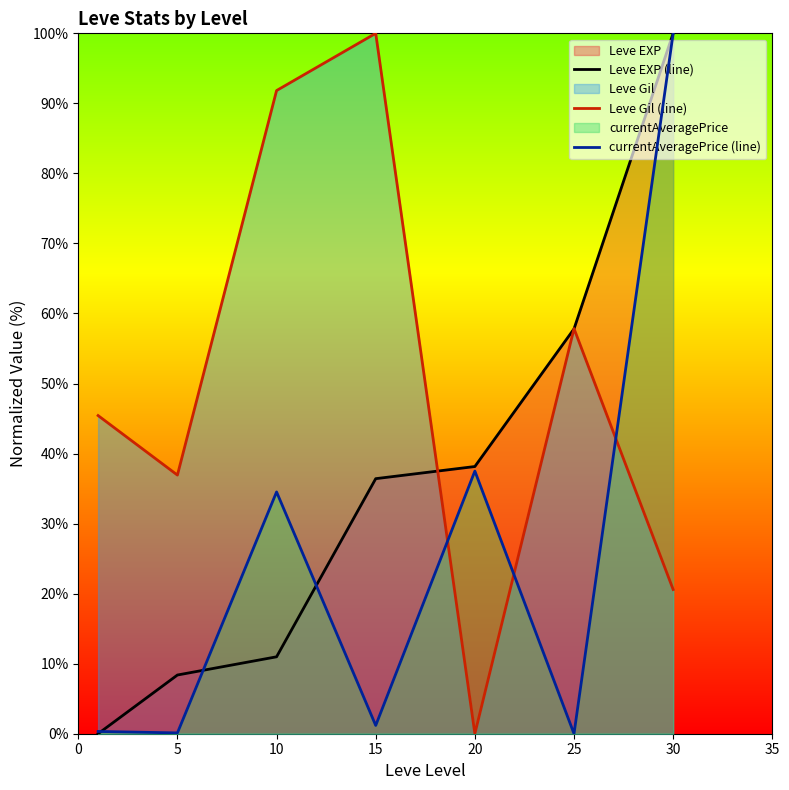

What is the spread (max minus min) of values at 10?

80.8